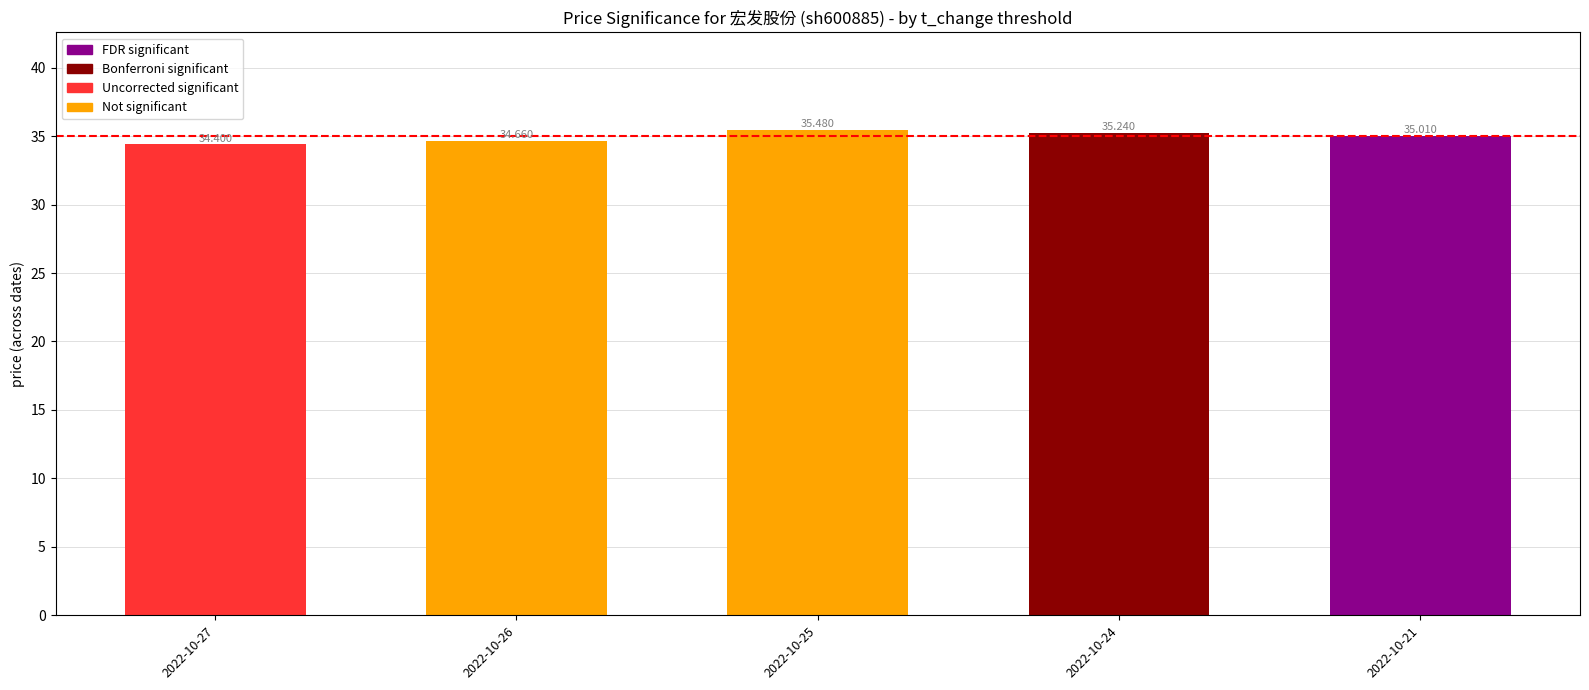

At which label is the value closest to 34?

2022-10-27